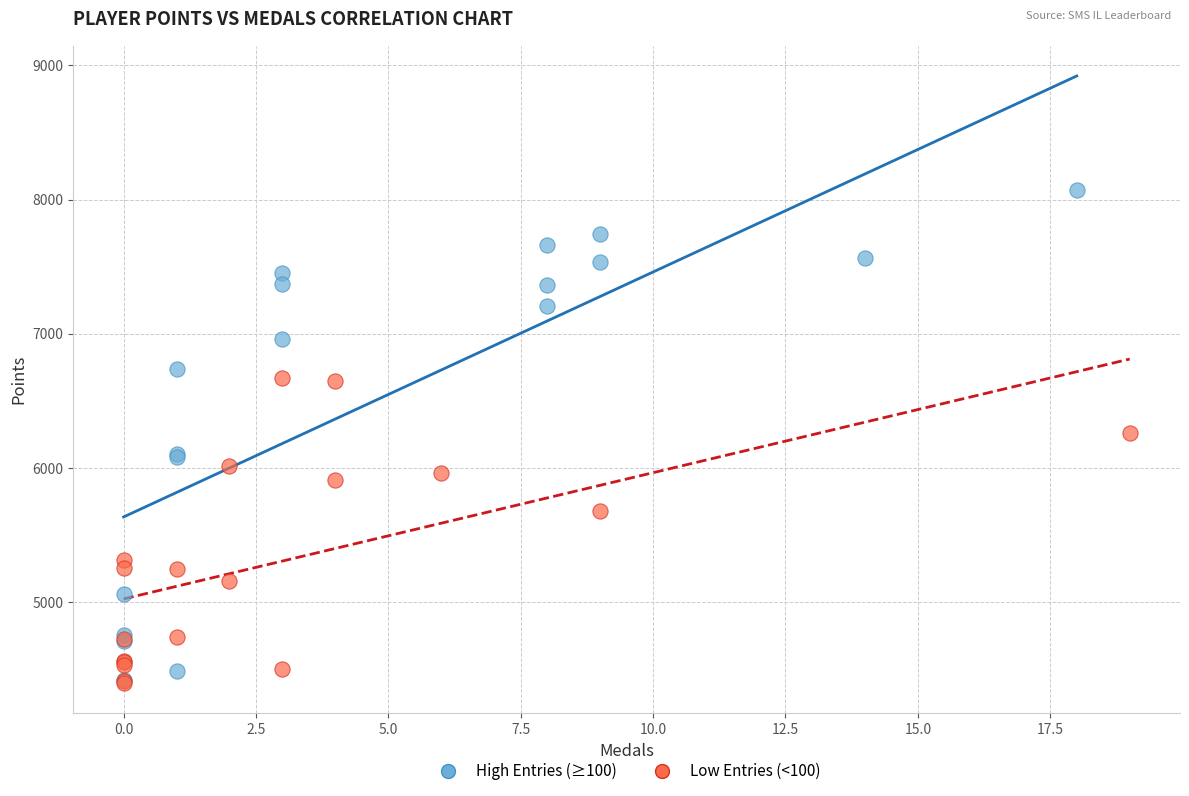

Which series has the largest Y range (max minus min)?

High Entries (≥100)